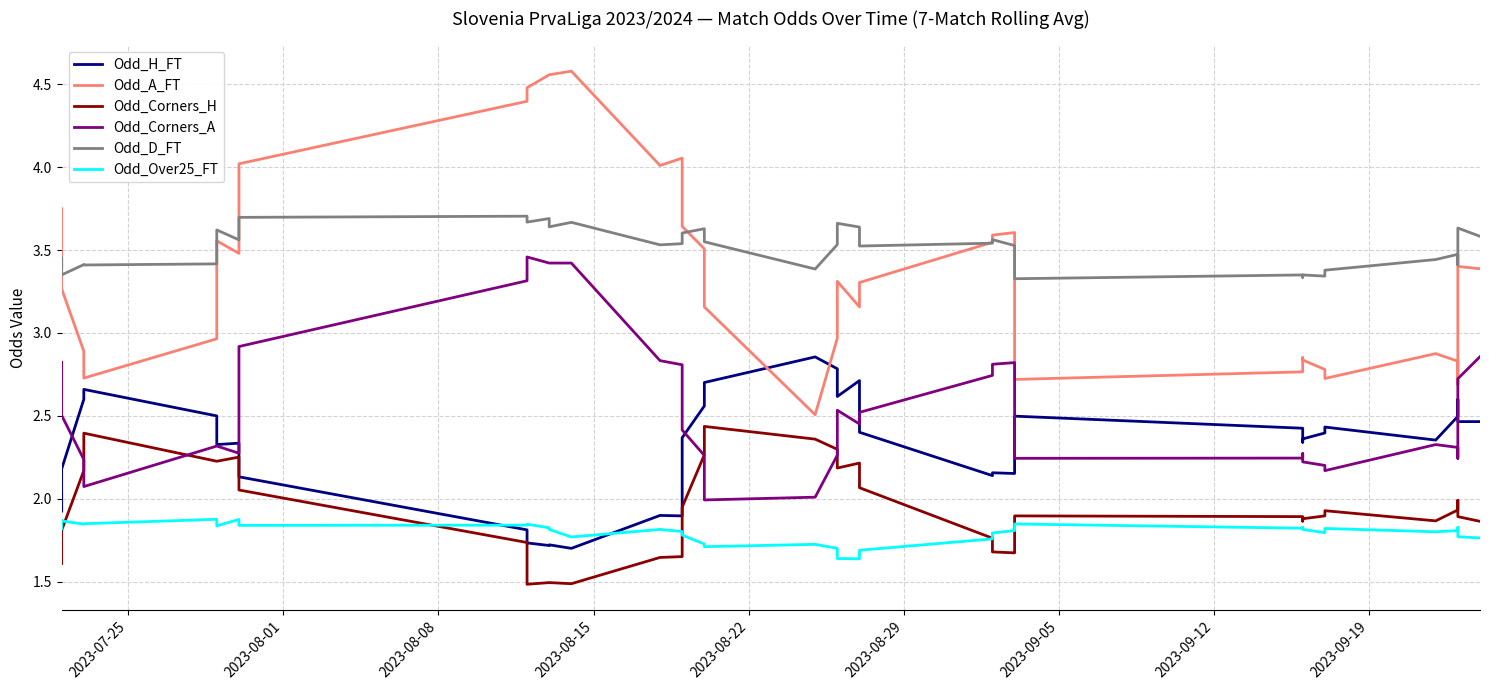

How many lines are shown in the chart?

6